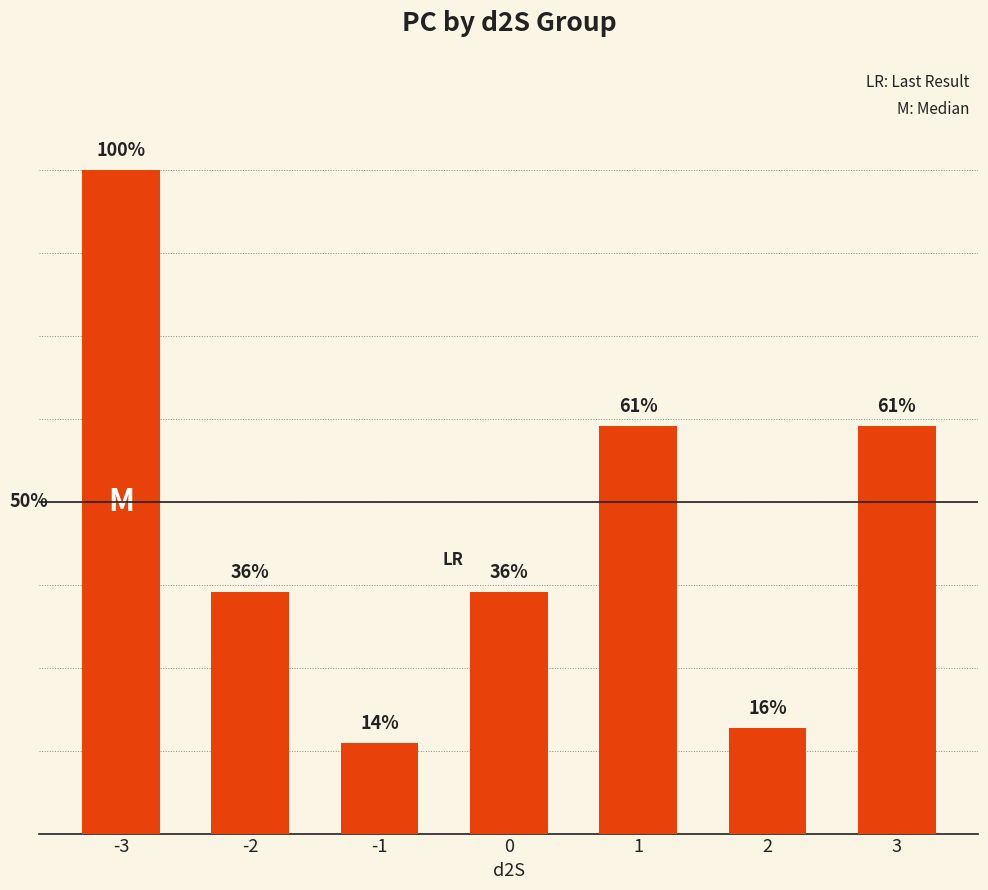

At which category does the chart reach its peak across all series?

-3